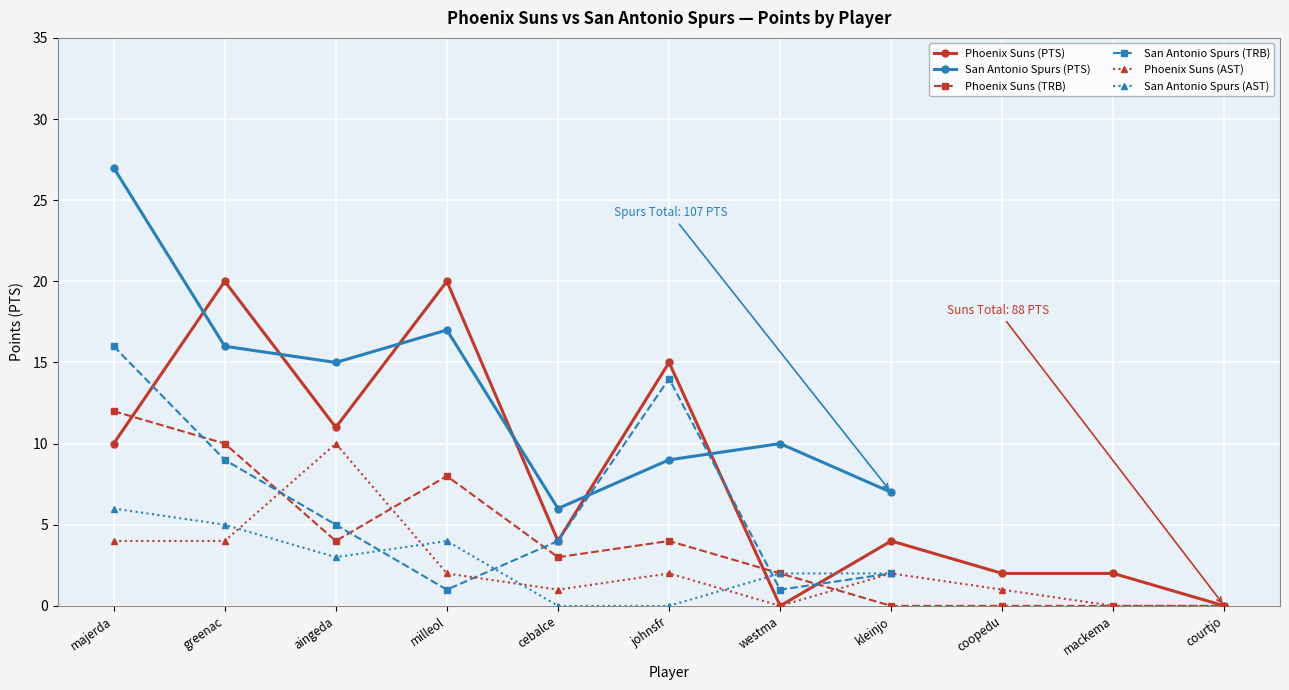

At which category does Phoenix Suns (AST) reach its first local peak?

aingeda